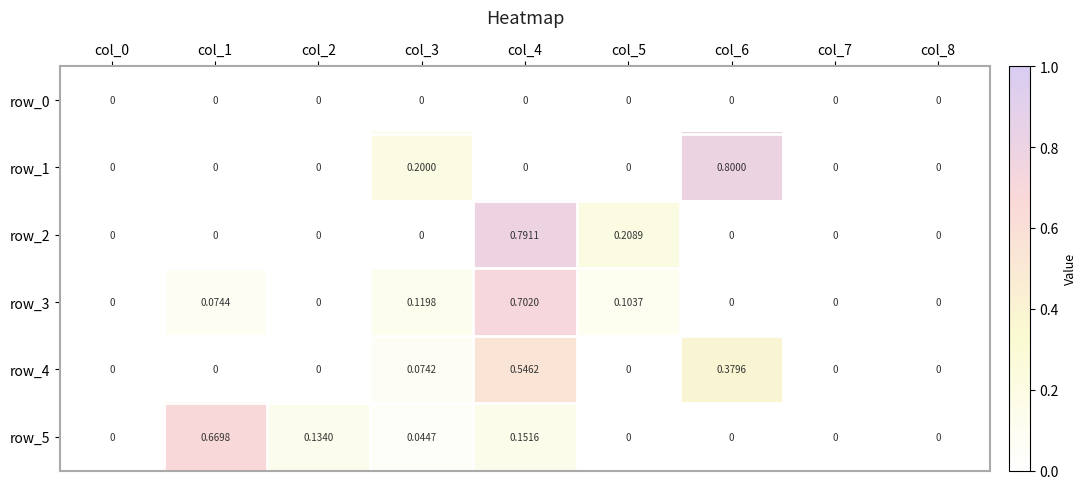

Count the number of categories in the chart.

9